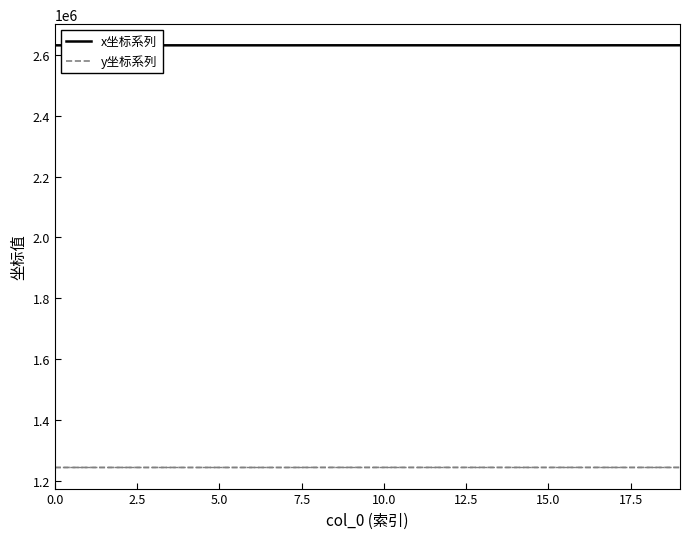

Which series has the widest spread of values?

y坐标系列